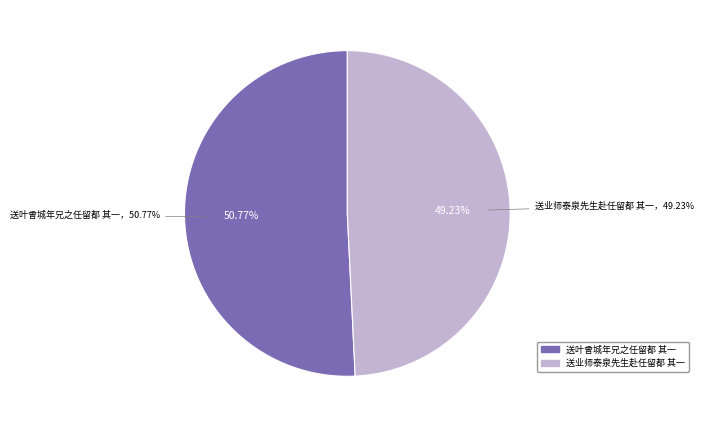

How many slices are in this pie chart?

2